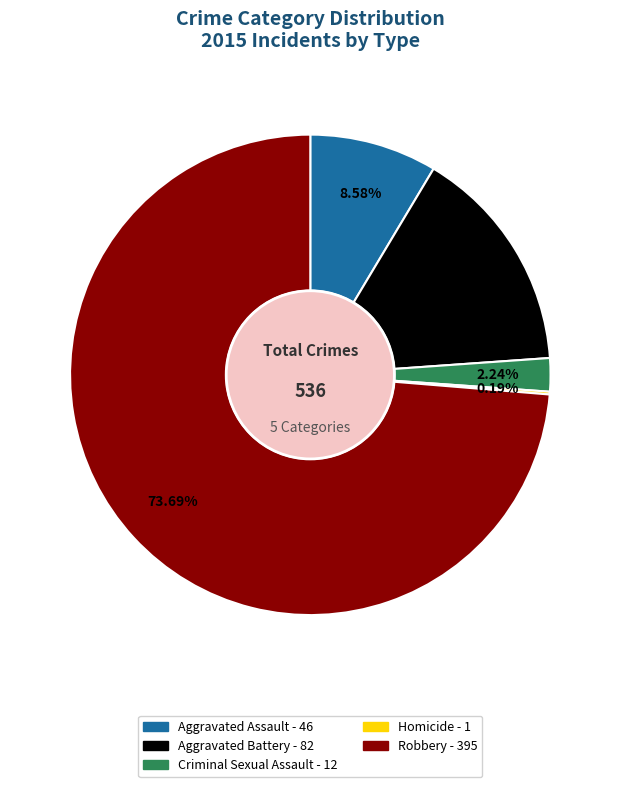

To the nearest percent, what is the difference between the largest and smallest slice percentages?

74%